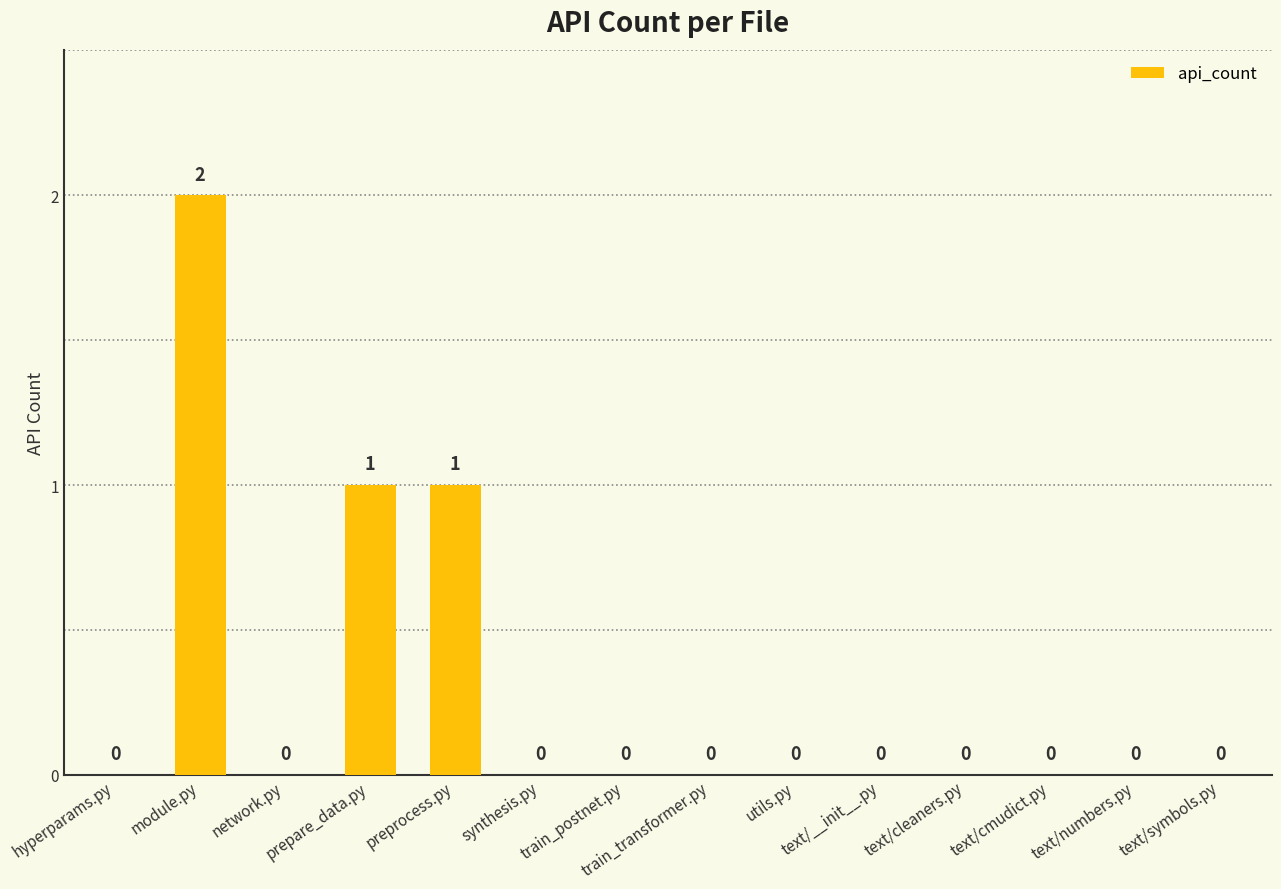

How many values are between 0 and 1?

13